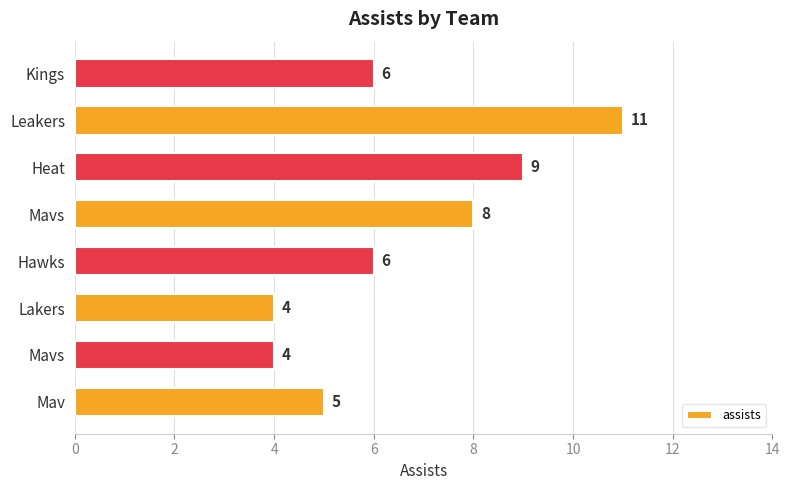

Does the chart contain stacked bars?

No